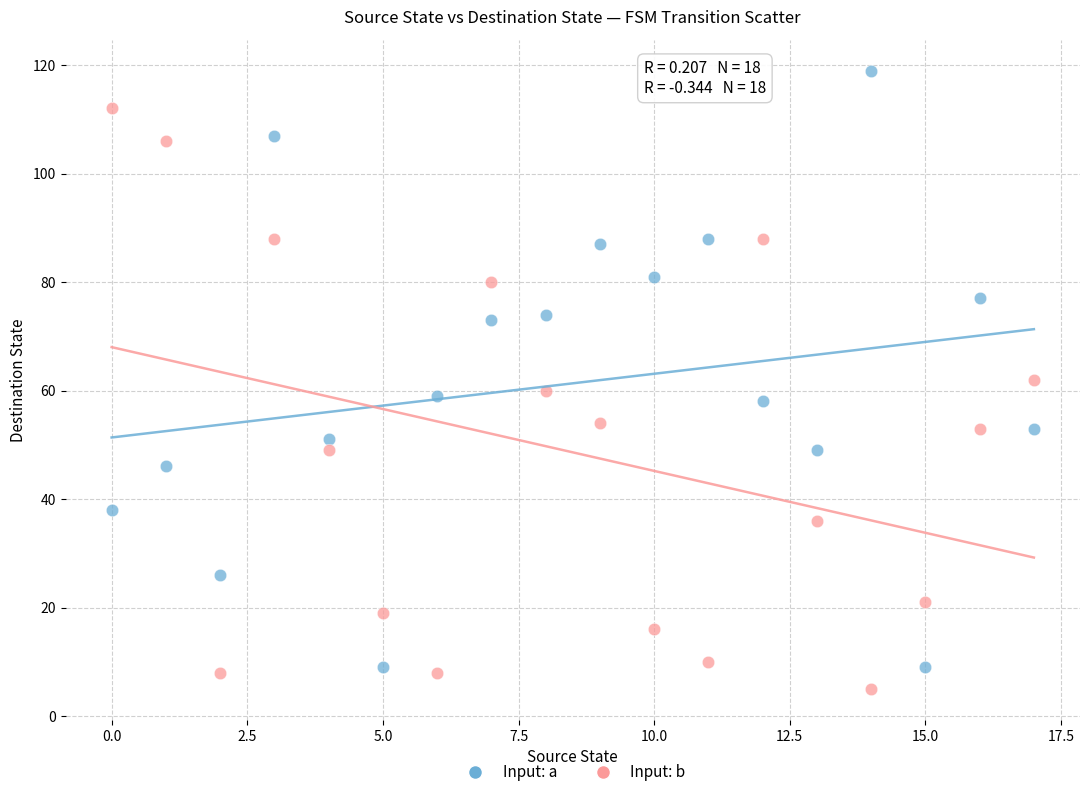

Which series reaches the minimum Y coordinate?

Input: b